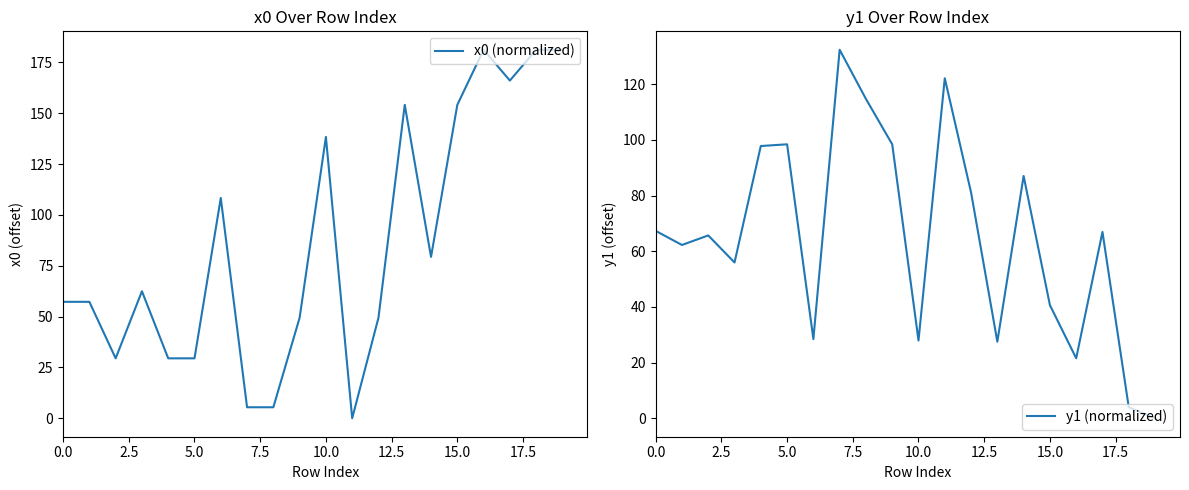

Is this an area chart (filled region under the line)?

No